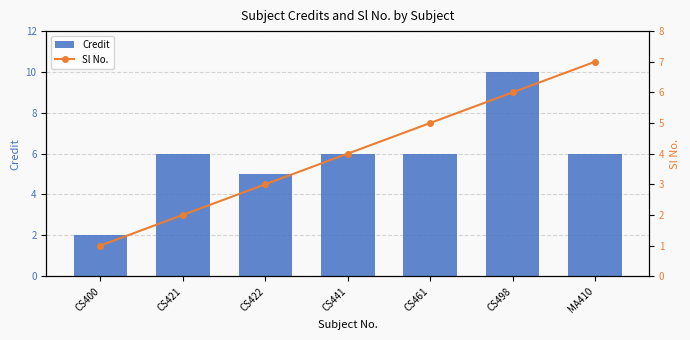

Reading left to right, list all the values displayed in this chart.

Credit: CS400=2	CS421=6	CS422=5	CS441=6	CS461=6	CS498=10	MA410=6
Sl No.: CS400=1	CS421=2	CS422=3	CS441=4	CS461=5	CS498=6	MA410=7